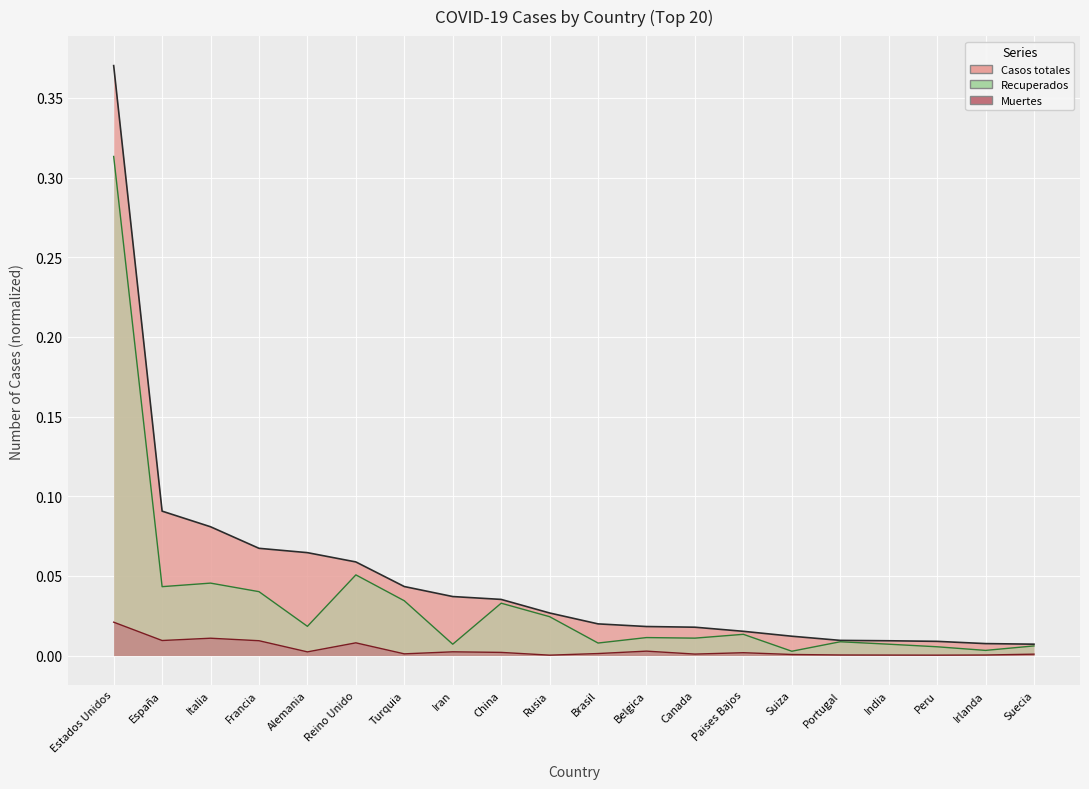

List the series in order of their overall mean, highest first.

Casos totales, Recuperados, Muertes